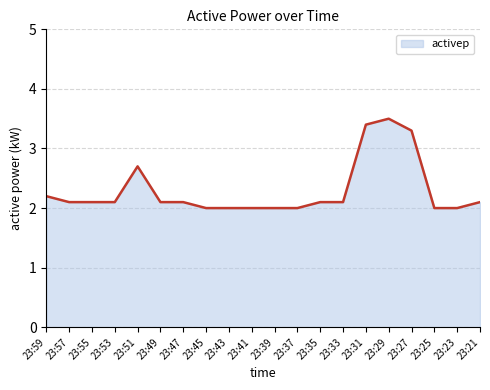

Which category has the highest value across all series?

23:29